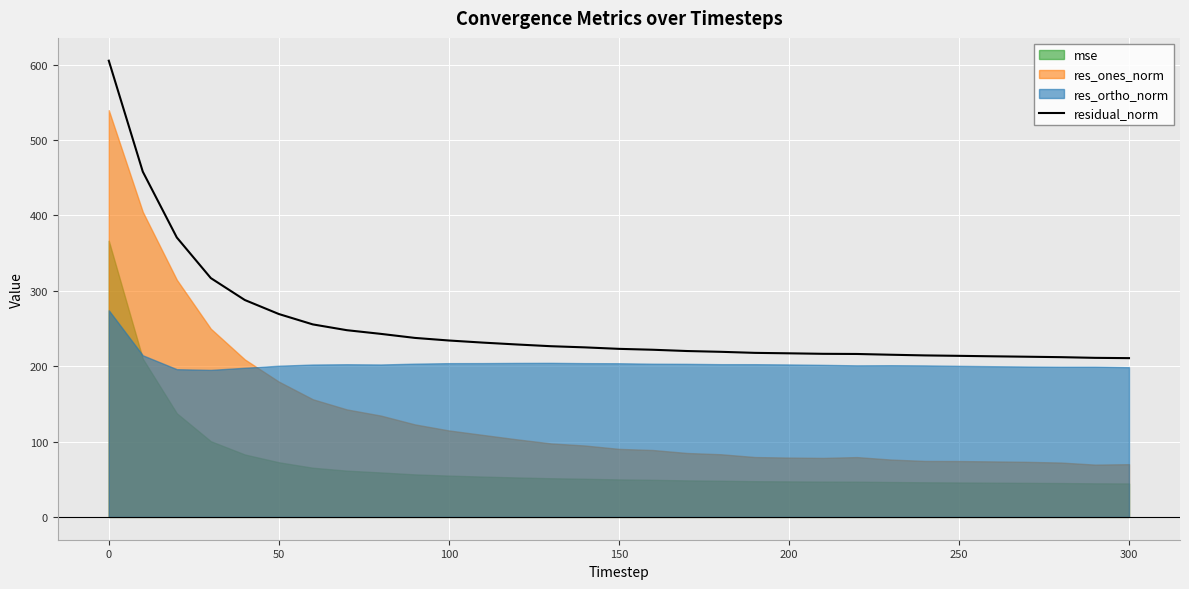

Is it true that residual_norm equals 338.3 at 150?

False